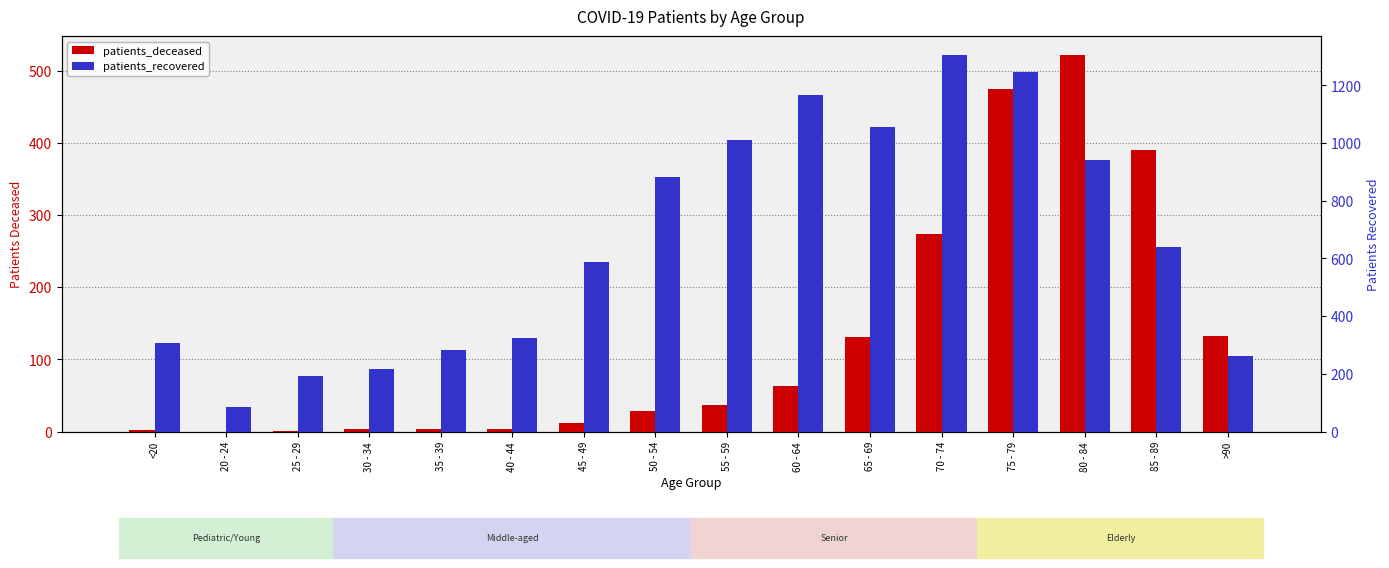

What position from the left is 55 - 59?

9